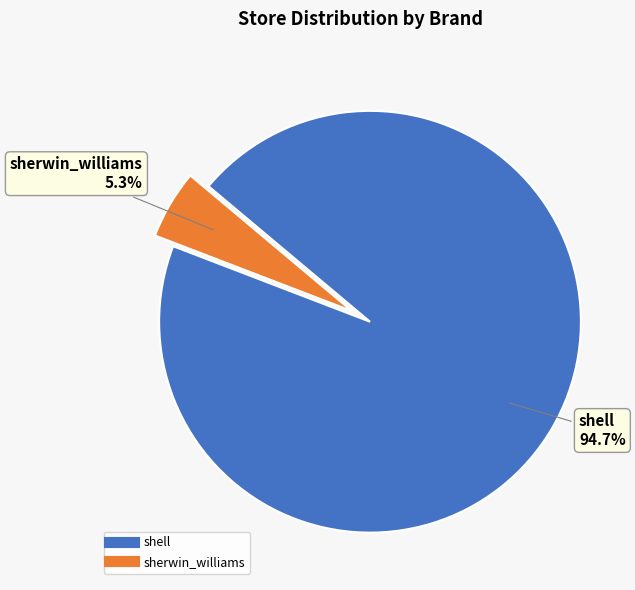

What percentage is the shell slice, to the nearest percent?

95%